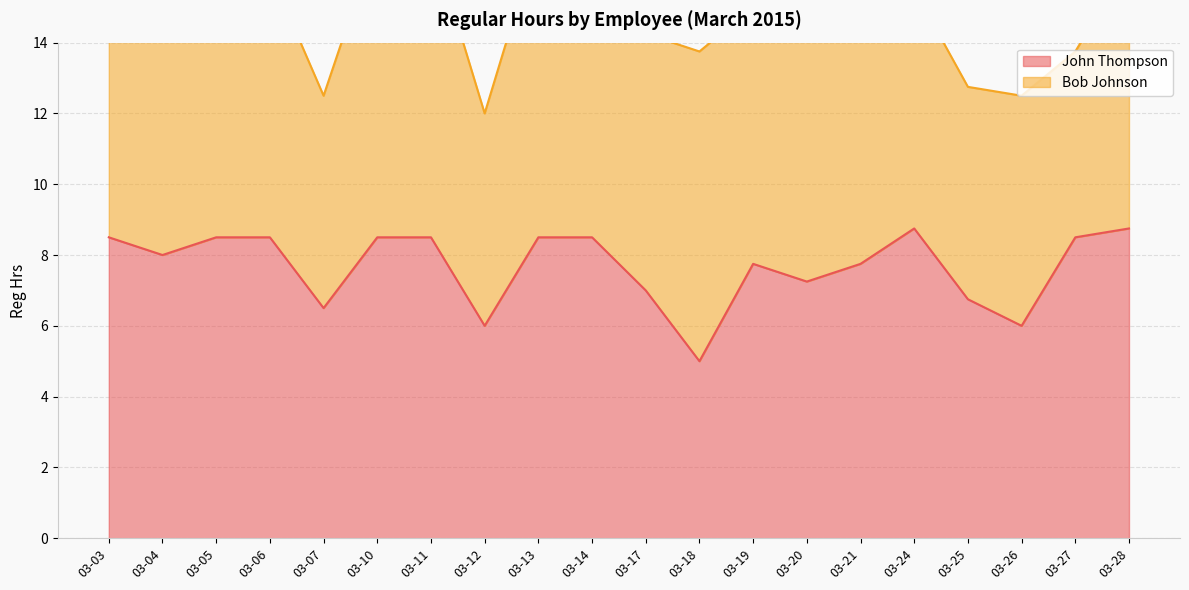

Reading left to right, what are all the values shown in this chart?

8.5	8.0	8.5	8.5	6.5	8.5	8.5	6.0	8.5	8.5	7.0	5.0	7.8	7.2	7.8	8.8	6.8	6.0	8.5	8.8